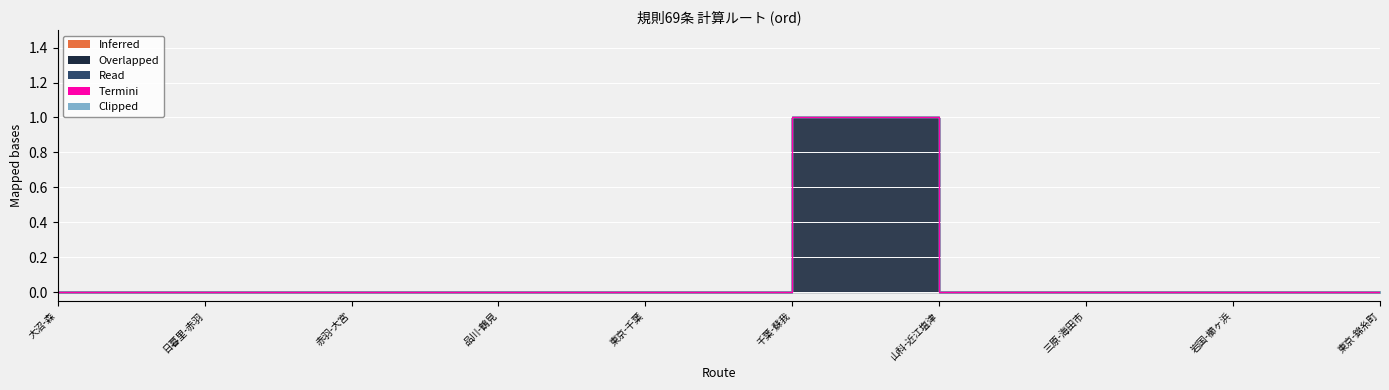

How many lines are shown in the chart?

3